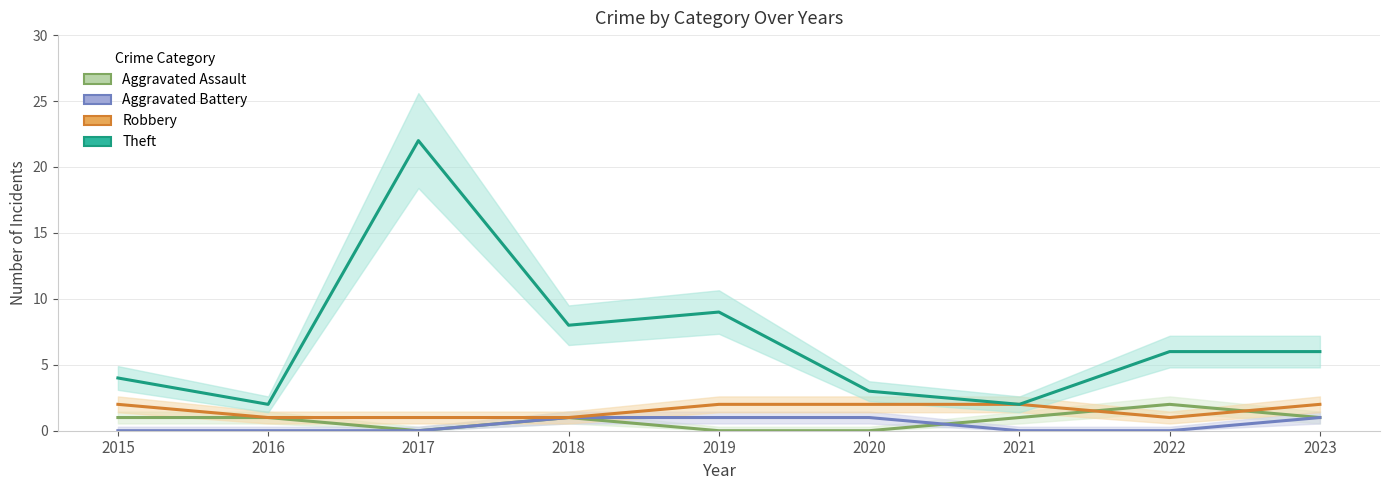

Is it true that Robbery equals 1 at 2018?

True